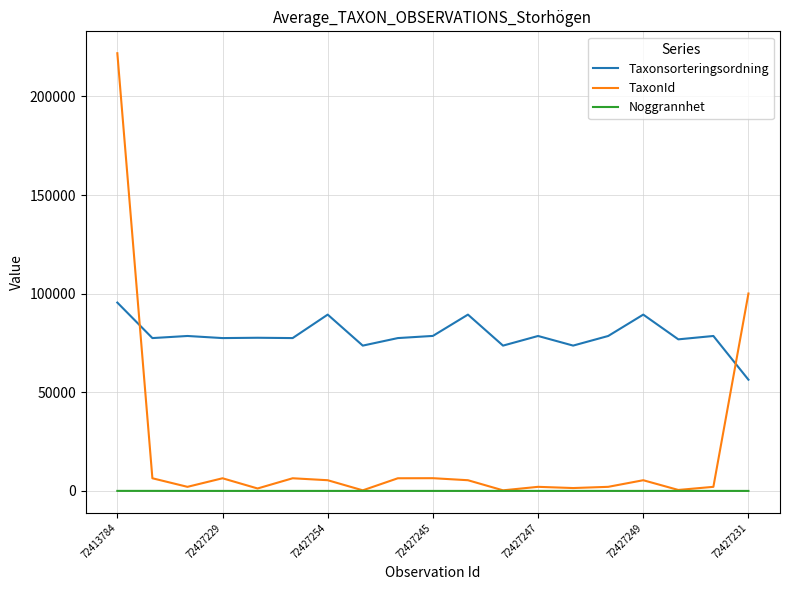

Which series has the largest total across all categories?

Taxonsorteringsordning